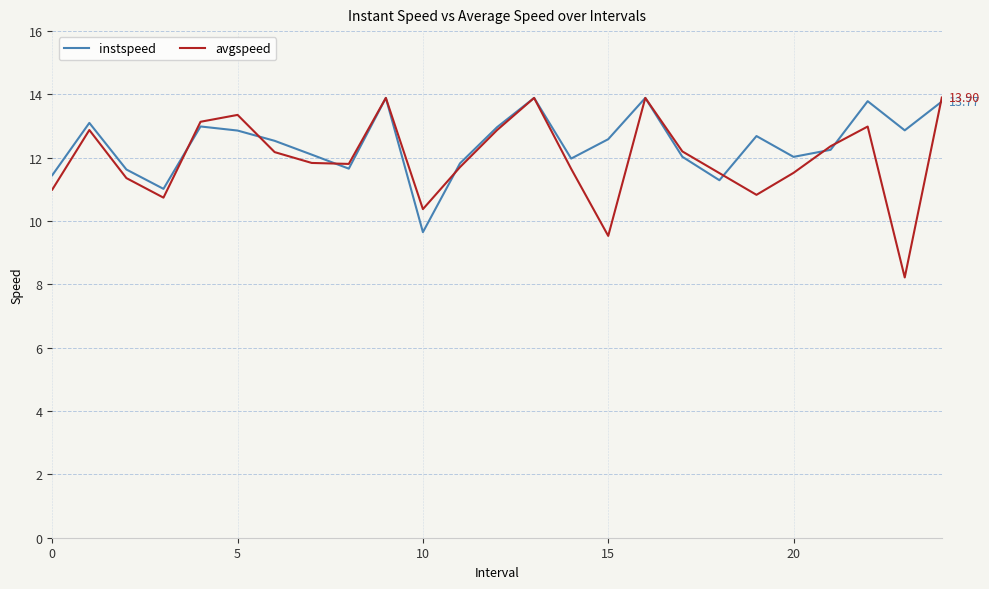

In avgspeed, how many points are lower than both neighbors (excluding endpoints)?

6